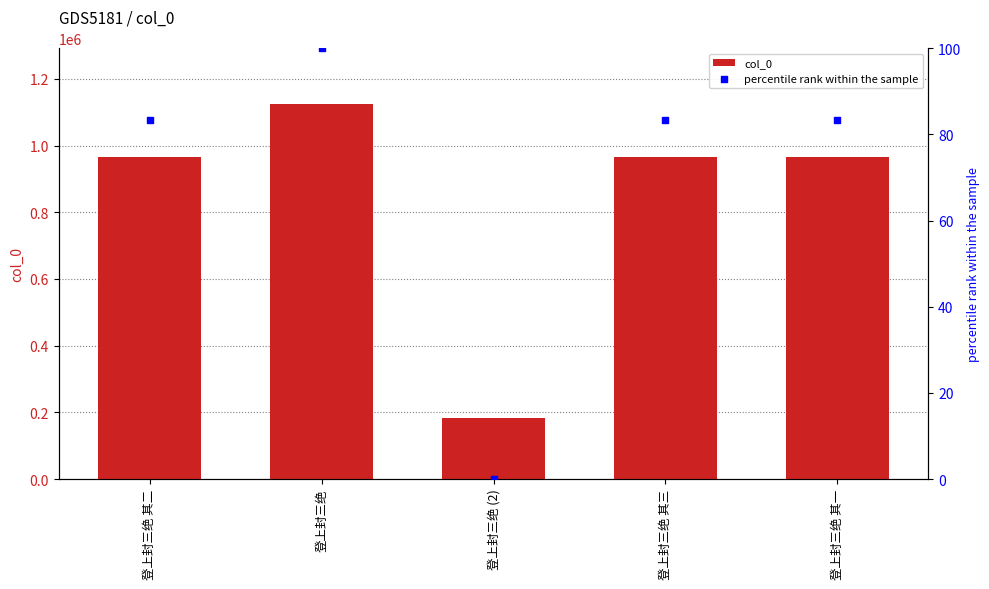

Which series contains the highest Y value?

col_0